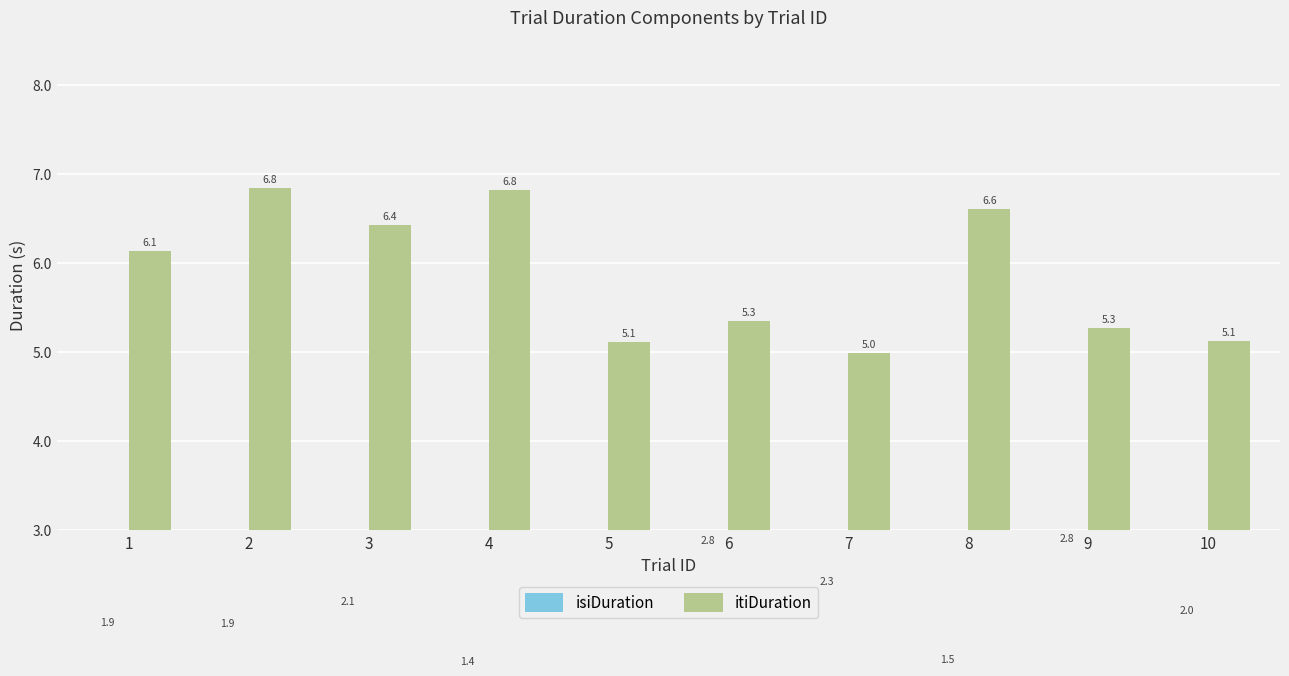

What is the difference between the second highest and minimum values in the isiDuration series?

1.4